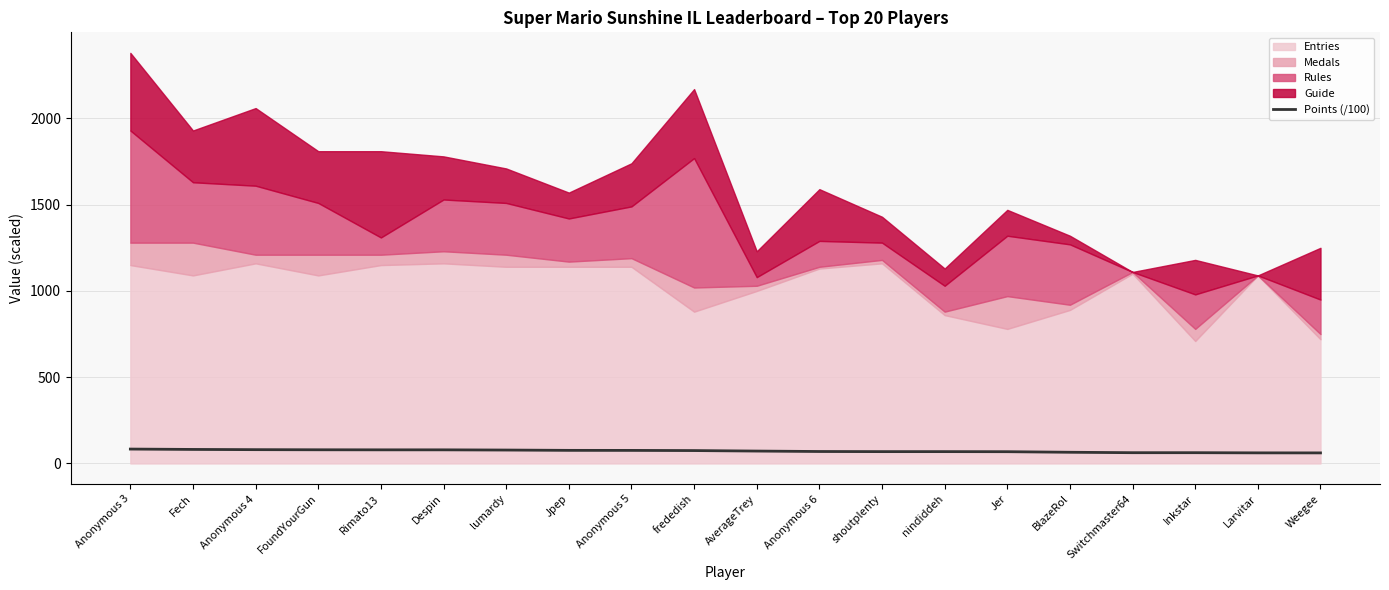

What is the maximum value for Points (/100)?

83.4